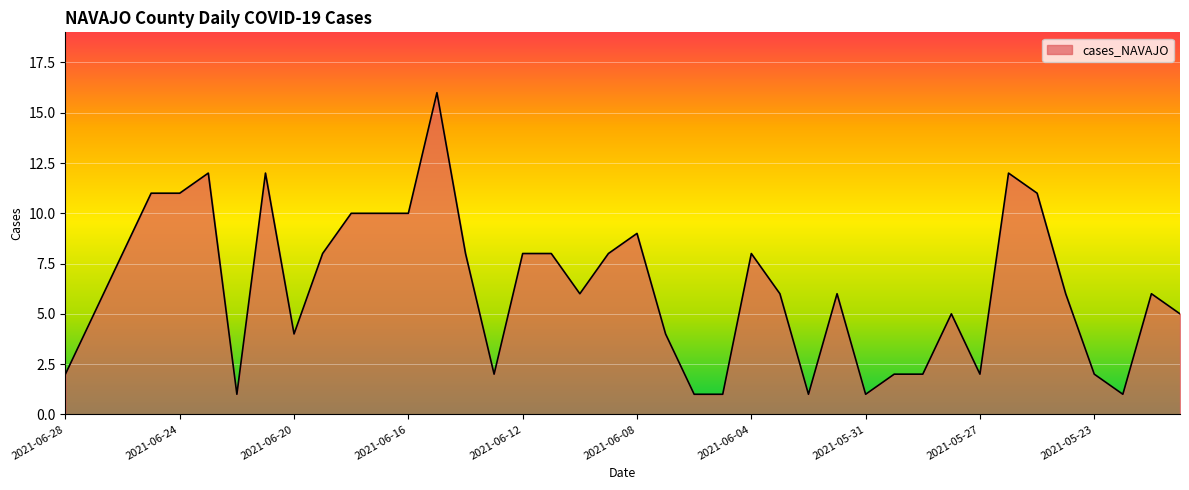

What is the greatest value displayed?

16